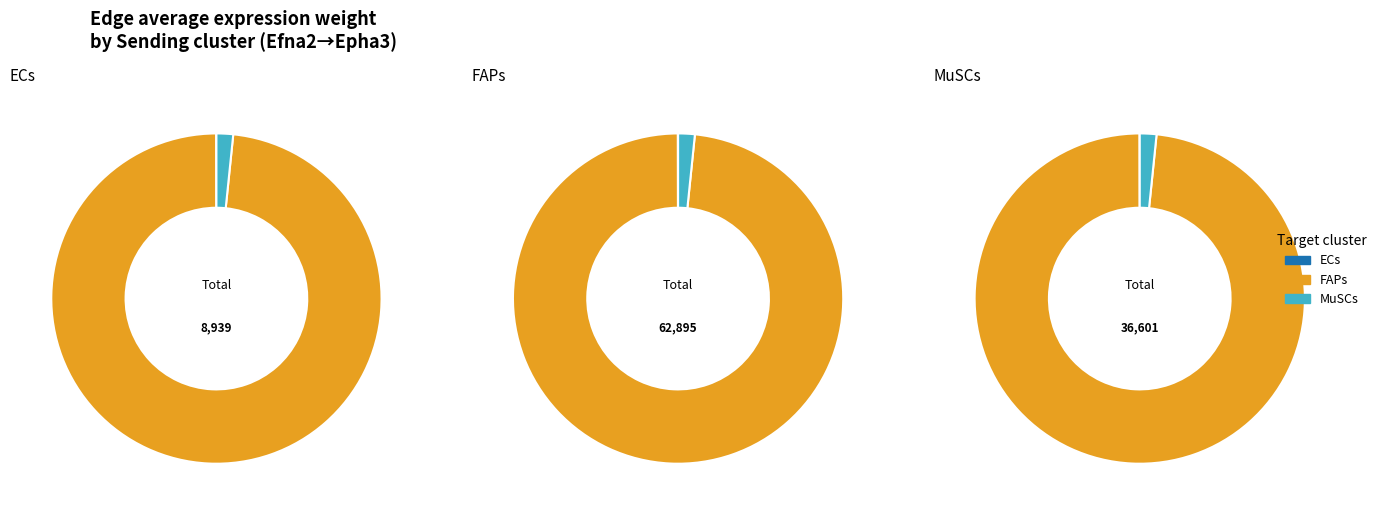

True or false: 2 accounts for 2% of the total.

True